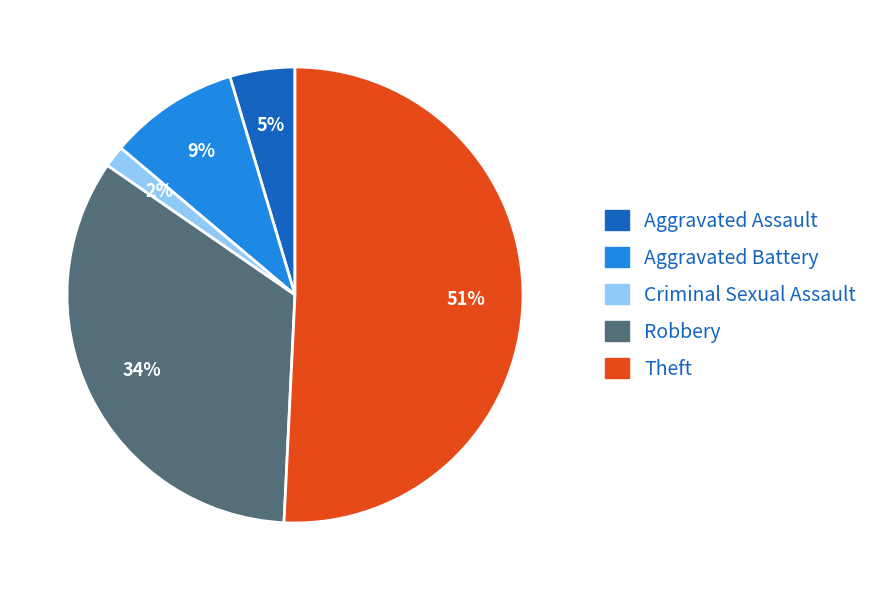

To the nearest percent, what is the difference between the largest and smallest slice percentages?

49%